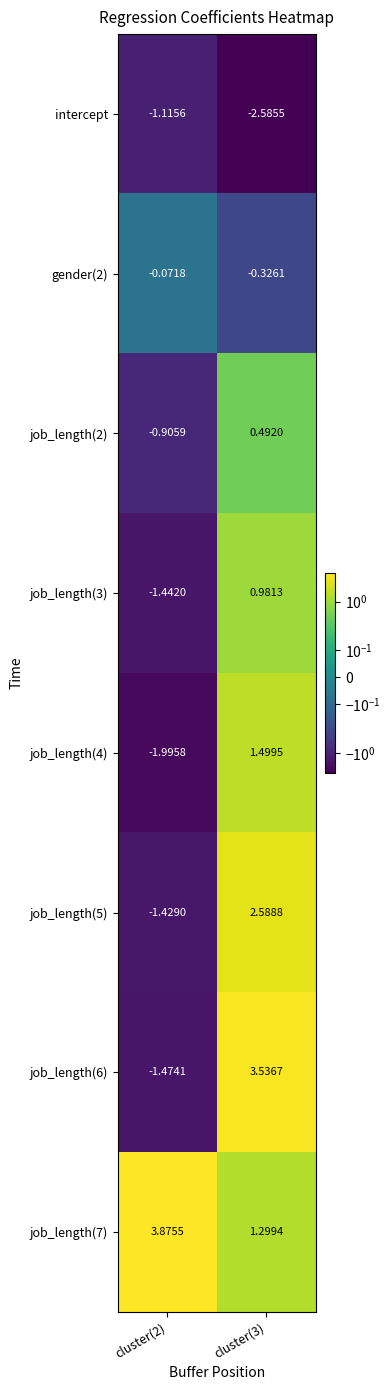

Is the value of job_length(6) at cluster(3) greater than the value of intercept at cluster(3)?

Yes